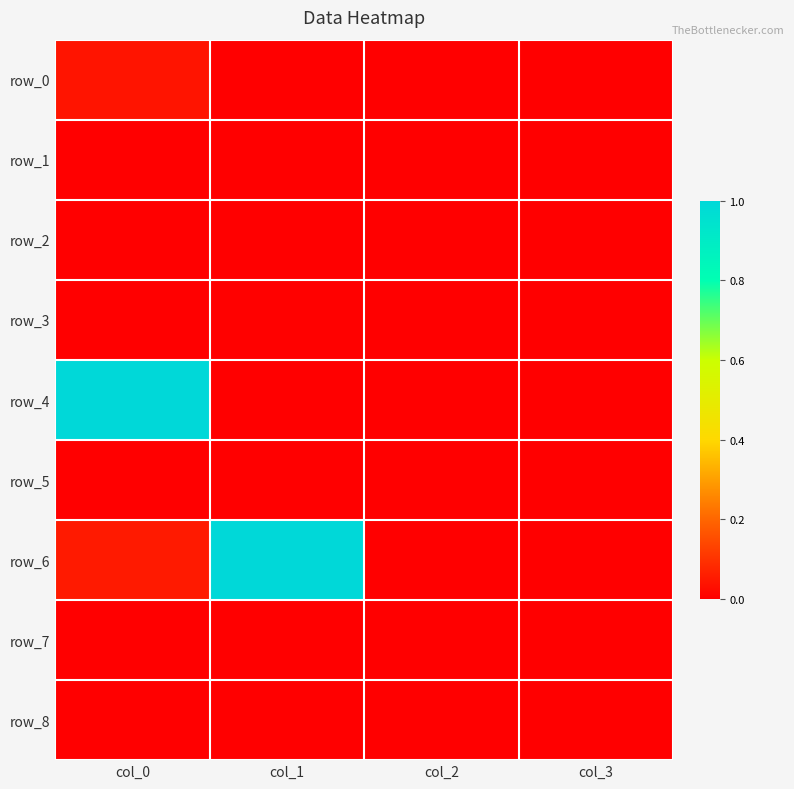

Is it true that row_1 equals 0.0 at col_1?

True